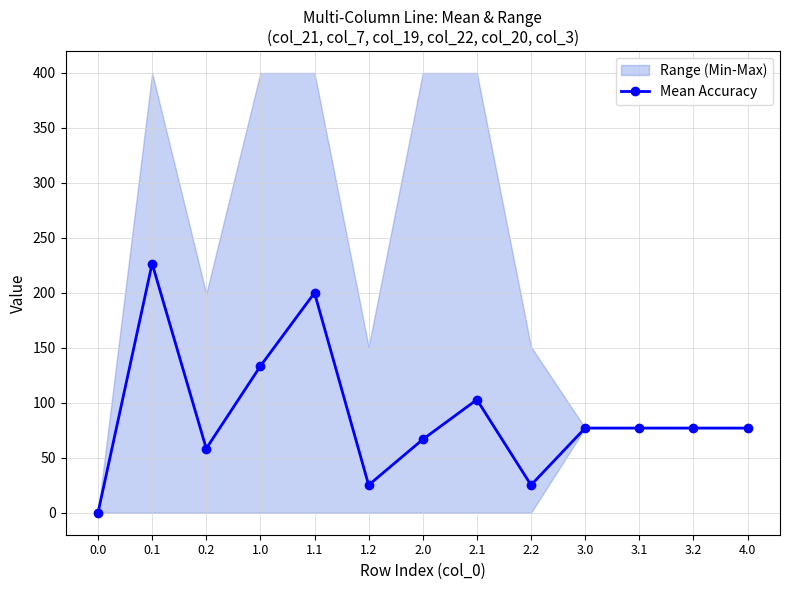

How many points are higher than both their immediate neighbors (excluding endpoints)?

4